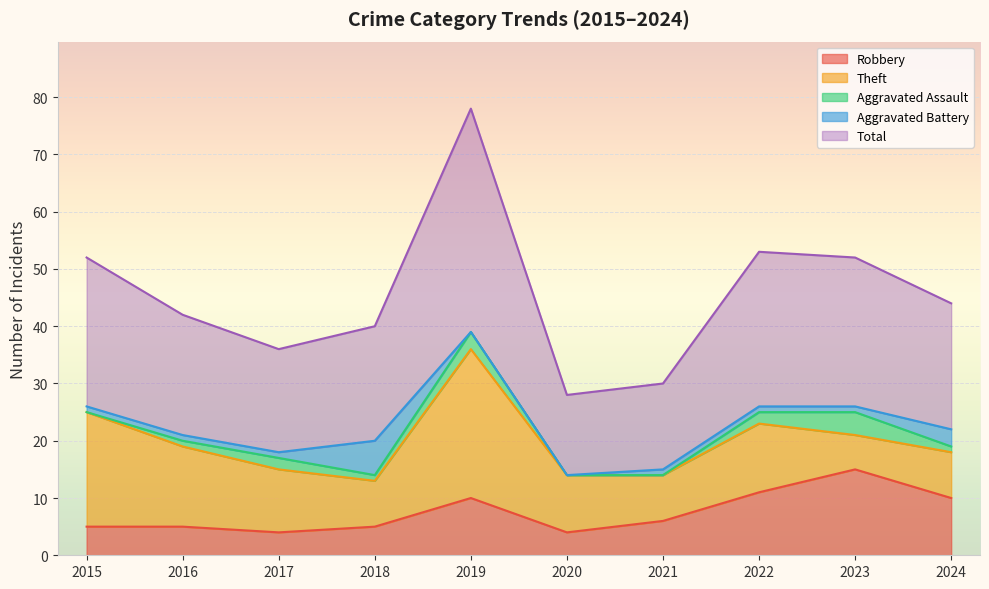

Which series has the largest range (max minus min)?

Total